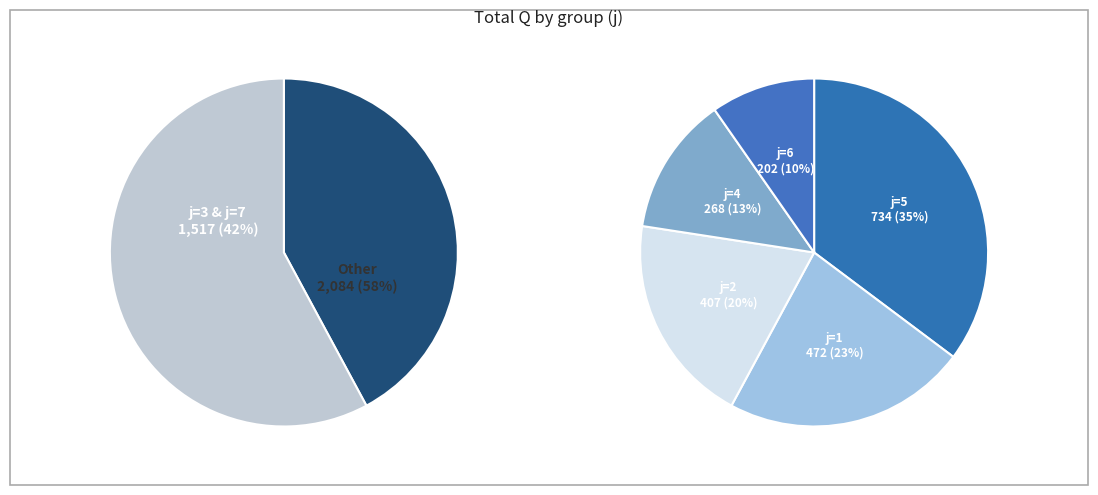

The j=9 slice represents 15% of the pie. True or false?

False